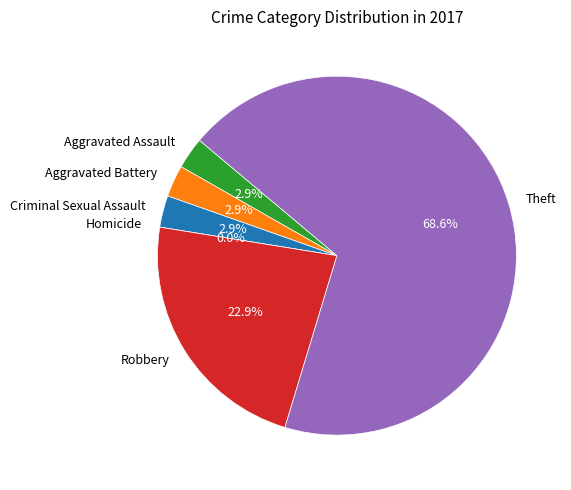

Is it true that Robbery is 37% of the pie?

False